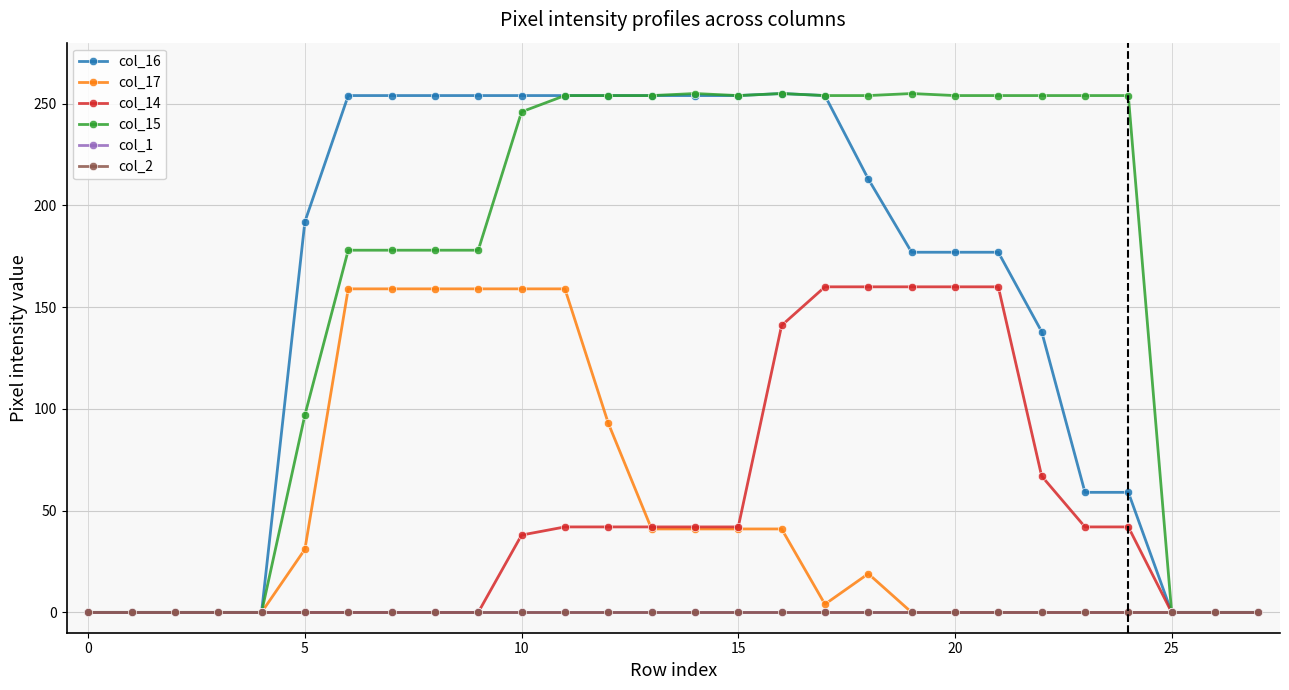

Is this an area chart (filled region under the line)?

No